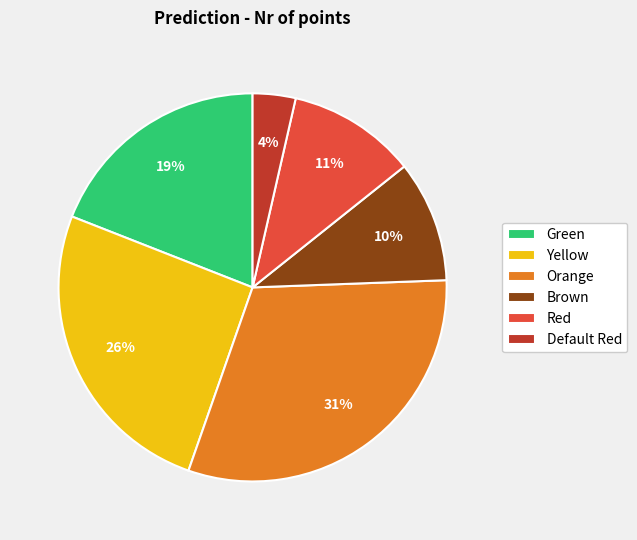

Rank the categories by value from lowest to highest.

Default Red, Brown, Red, Green, Yellow, Orange